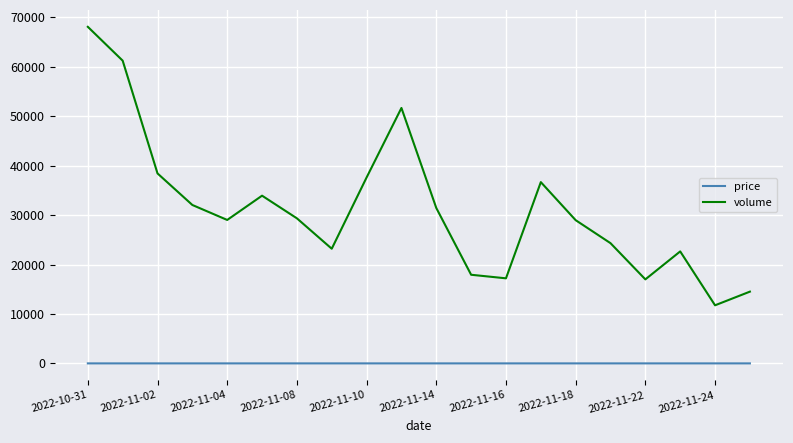

True or false: volume and price cross at least once.

False